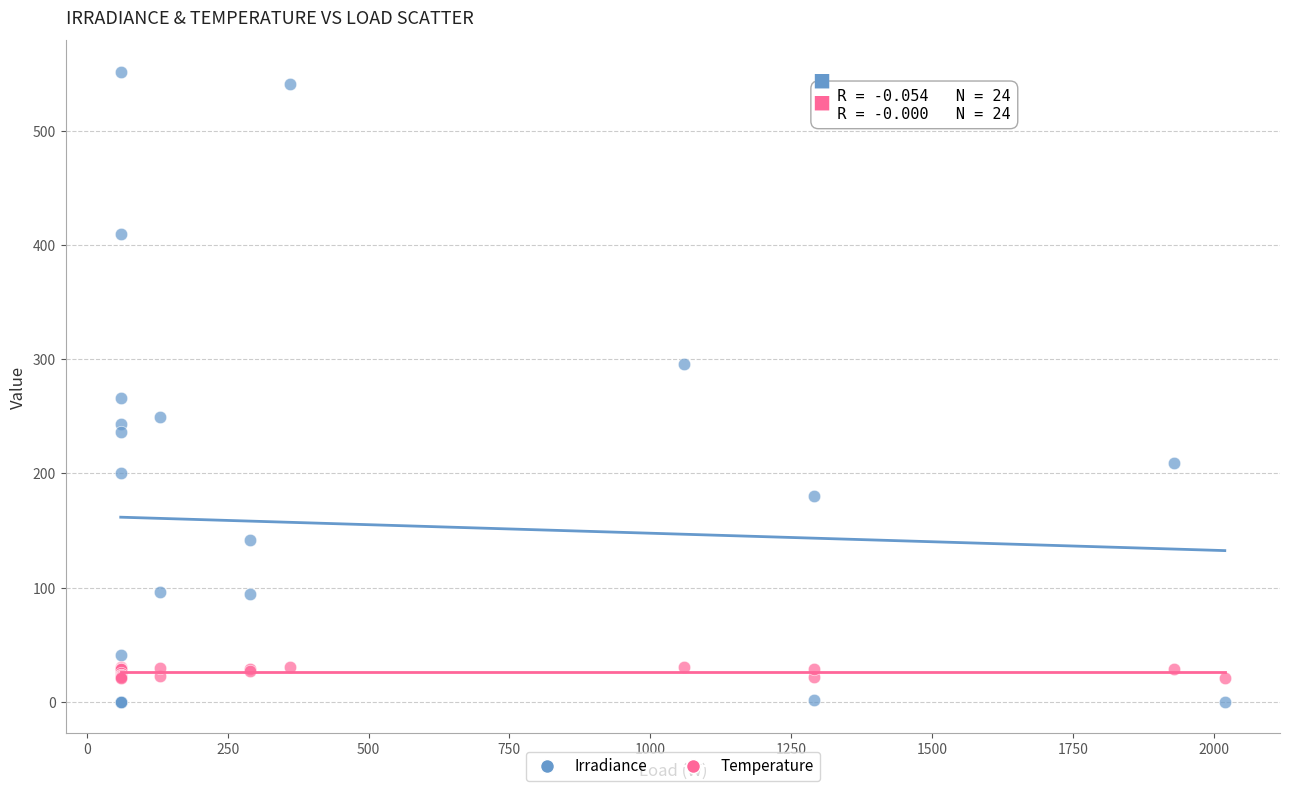

Which series reaches the minimum Y coordinate?

Irradiance